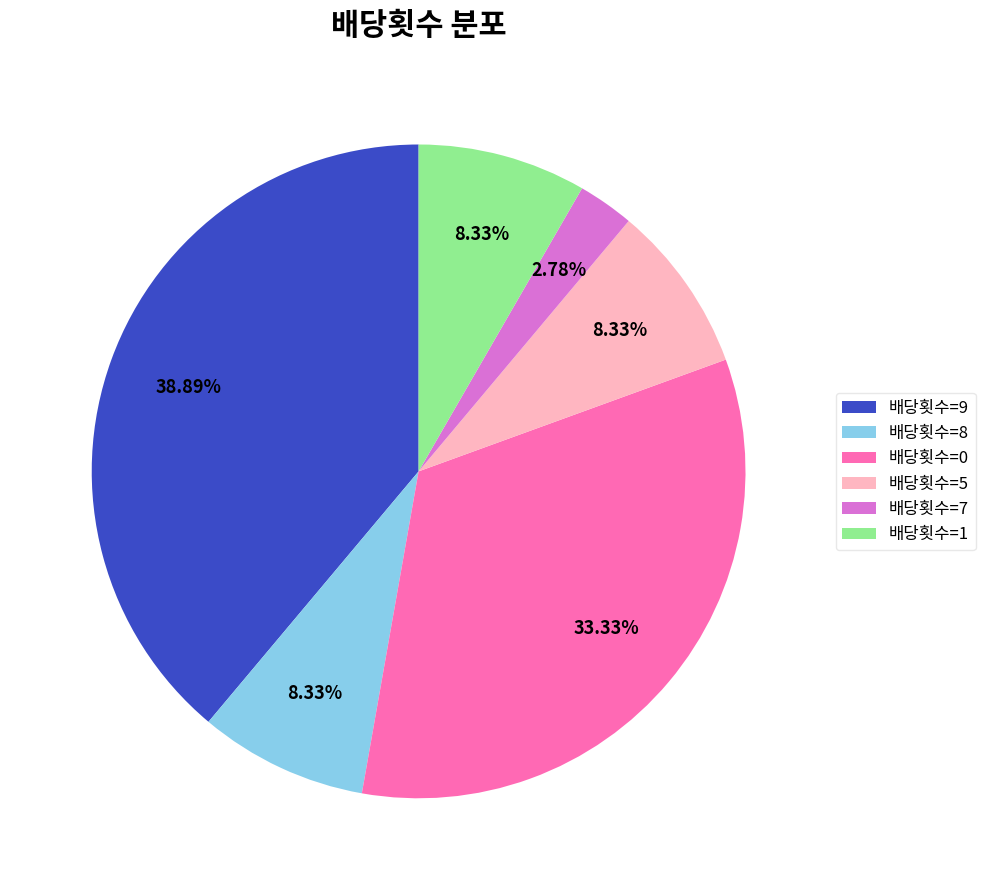

How many slices are in this pie chart?

6